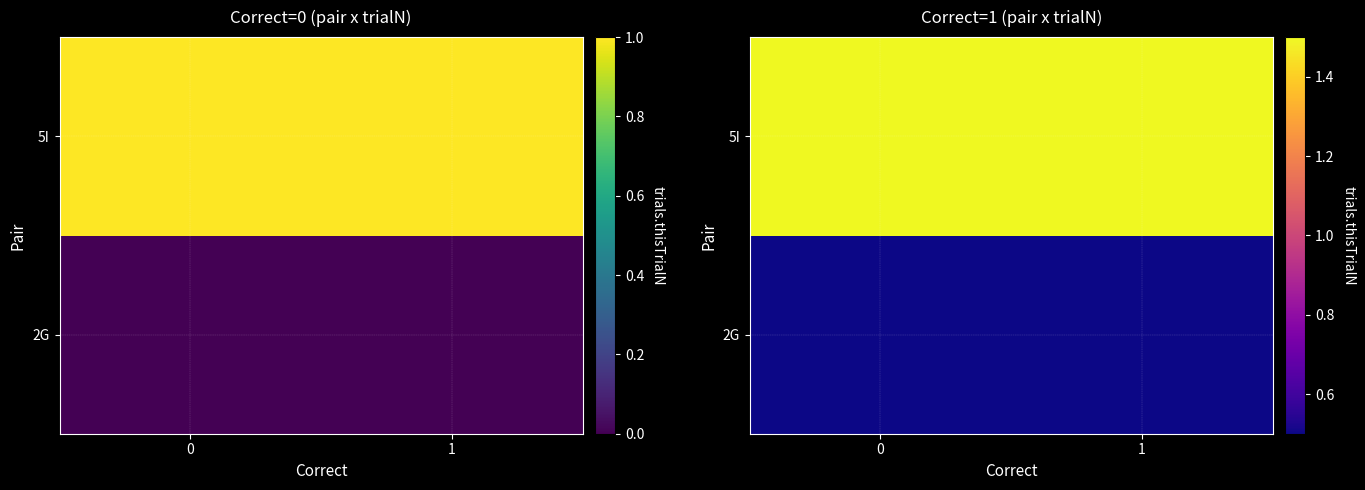

Which has a higher value, 1 or 0?

1